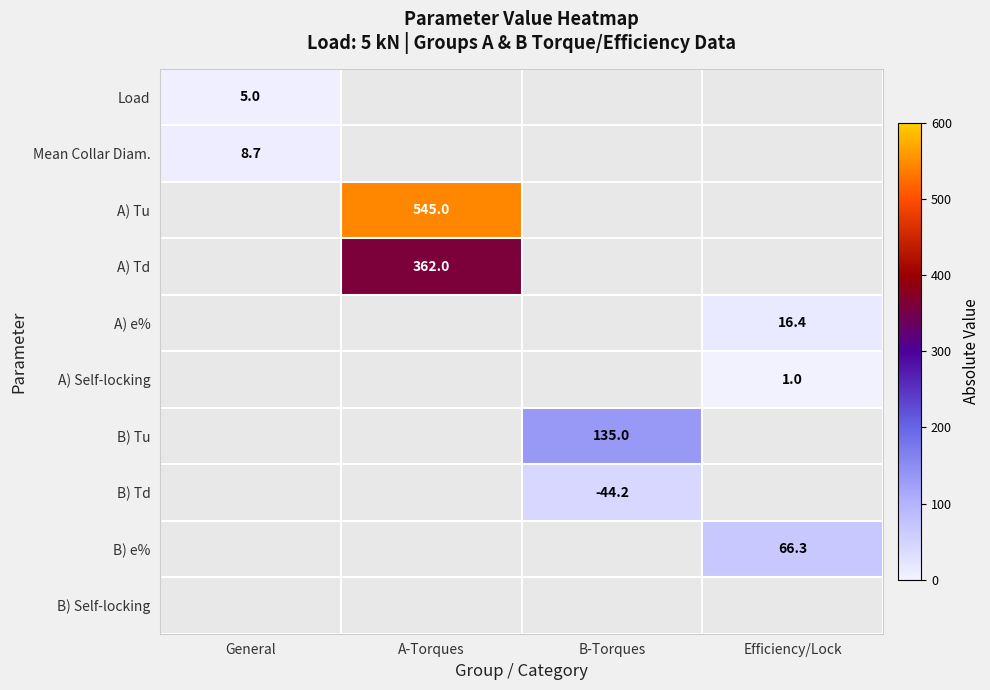

The Mean Collar Diam. series shows 12.4 at General. True or false?

False